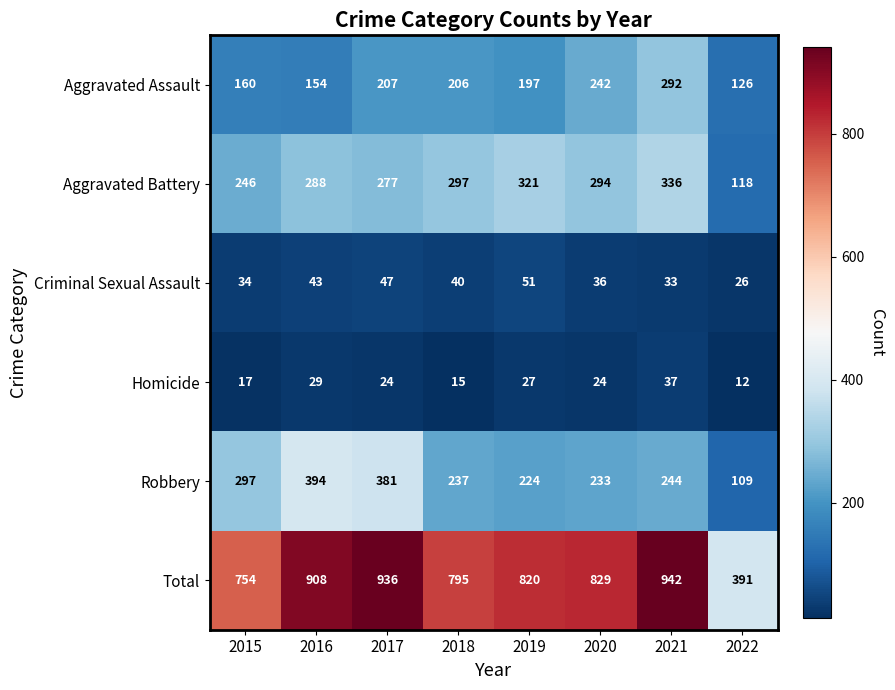

The Criminal Sexual Assault series shows 43 at 2016. True or false?

True